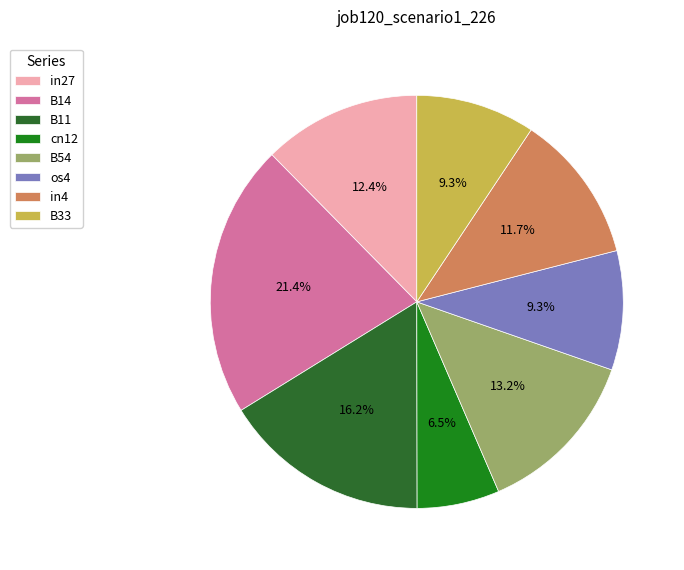

Does B54 account for over 50% of the chart?

No